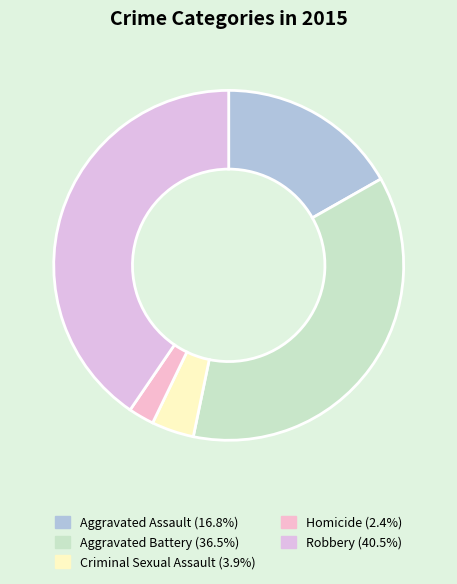

How many slices are in this pie chart?

5